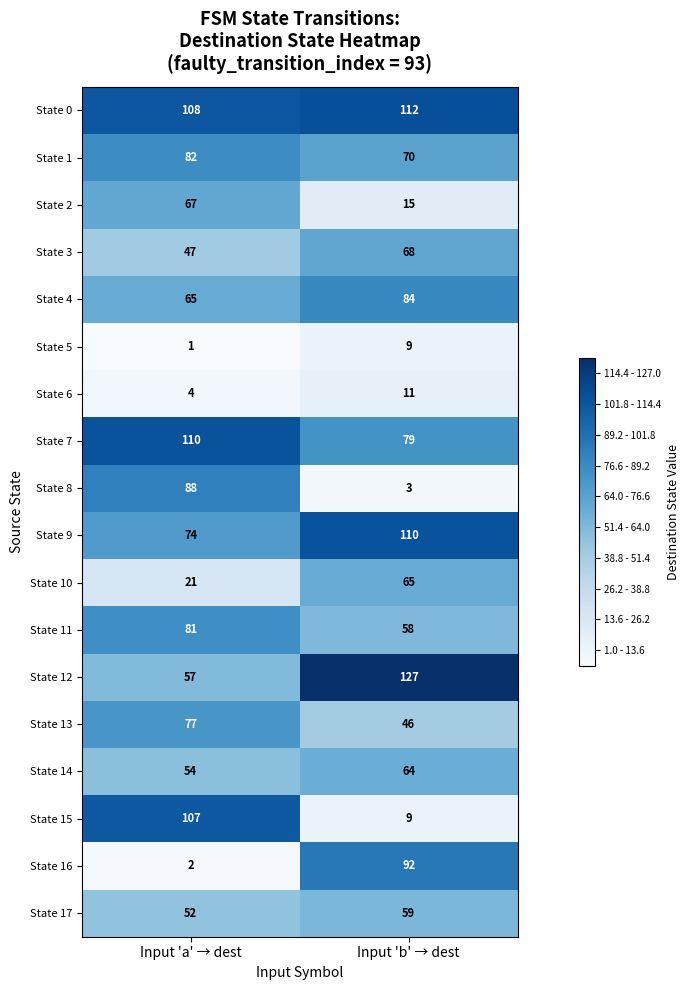

At which label is State 16 closest to 47?

Input 'a' → dest